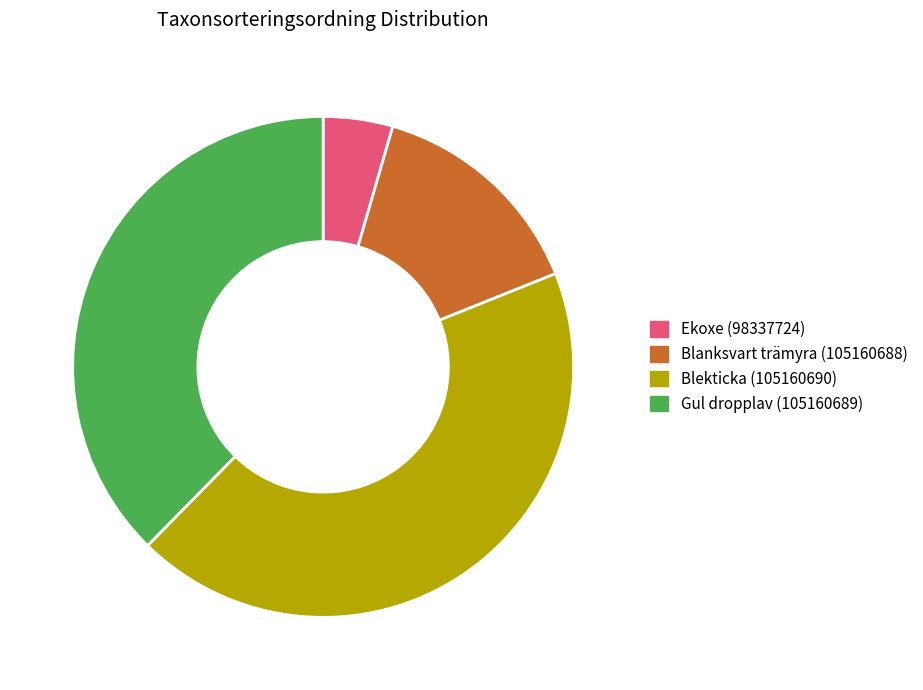

Which category has the biggest portion of the pie?

Blekticka (105160690)